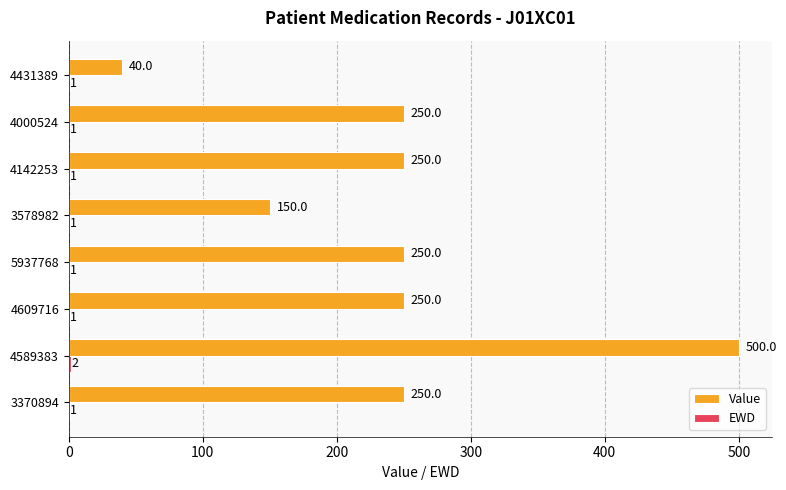

How many categories are shown in the chart?

8